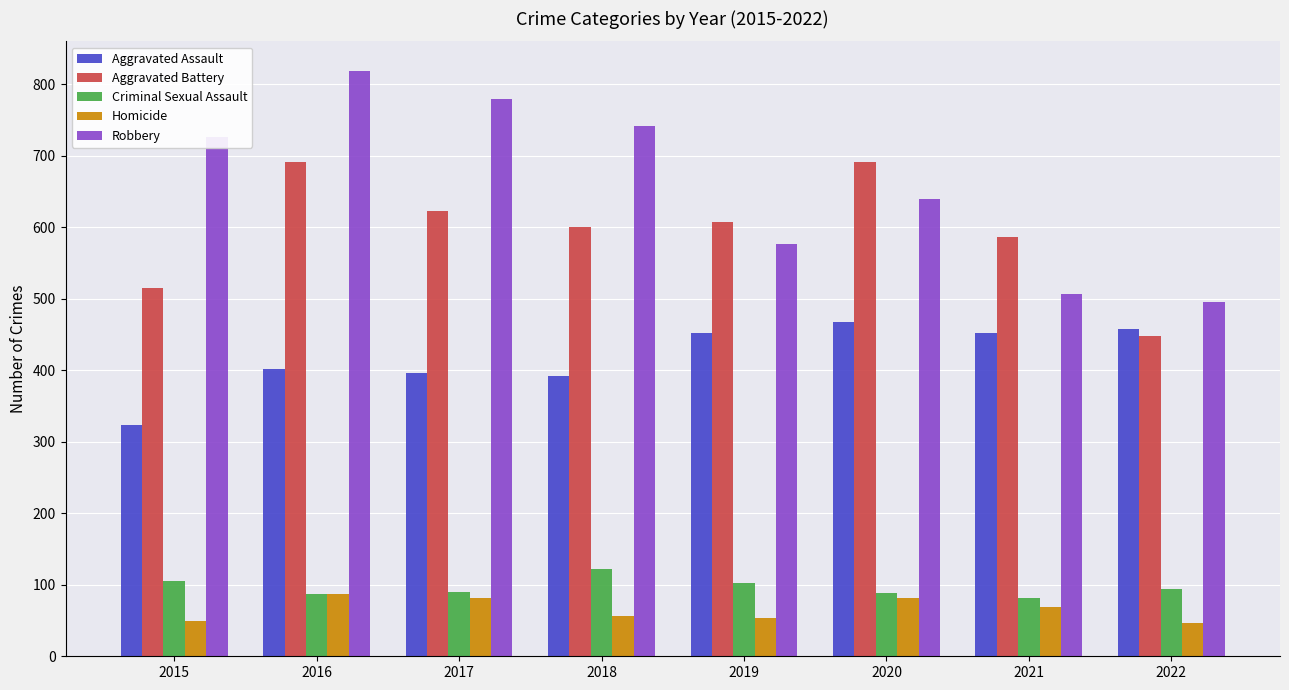

What is the spread (max minus min) of values at 2021?

518